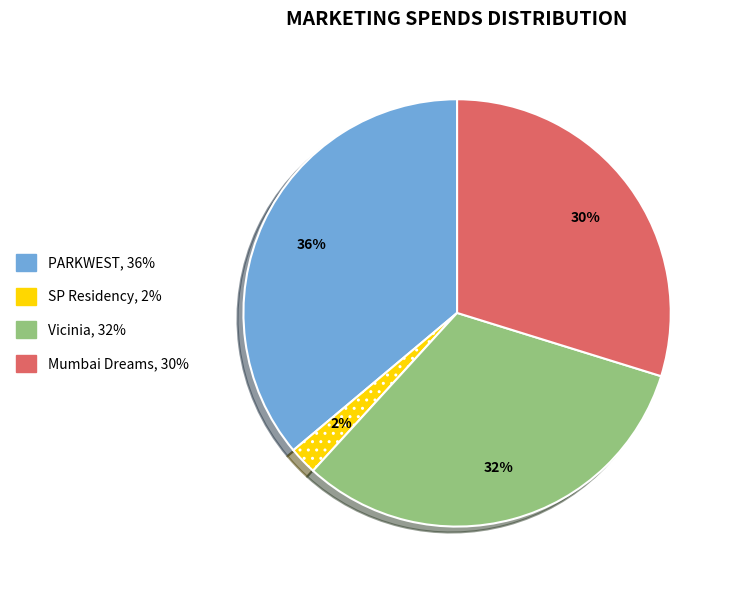

How many segments does this pie chart have?

4